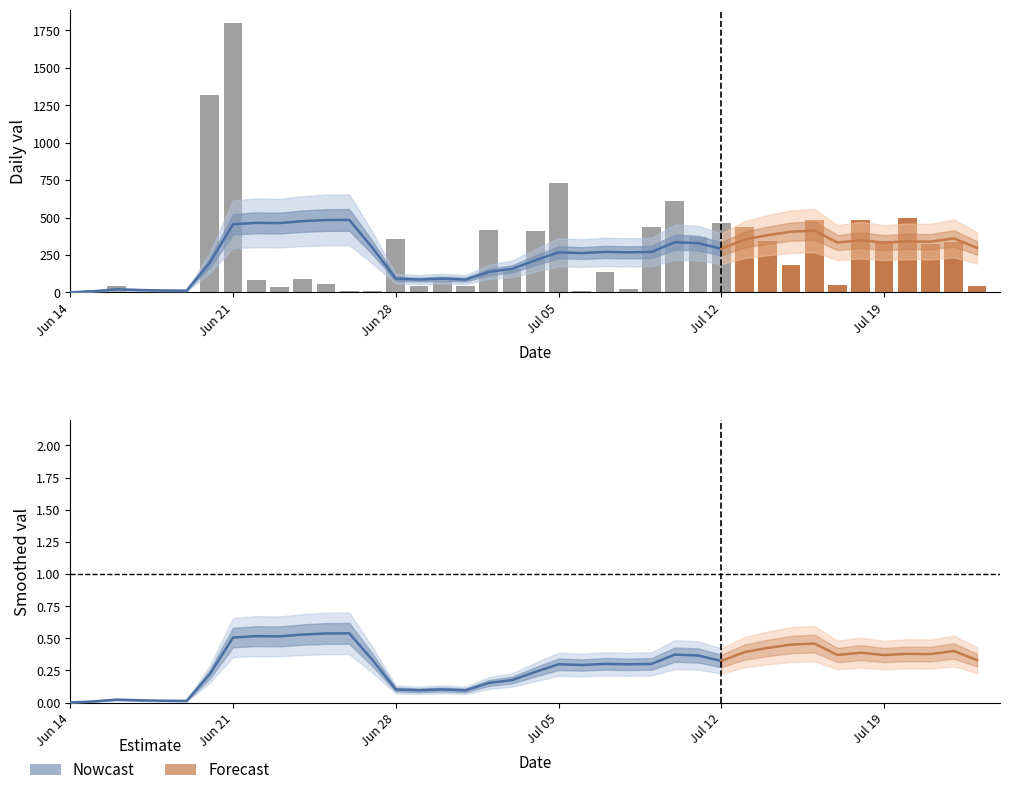

At which category does the chart reach its minimum across all series?

Jun 14